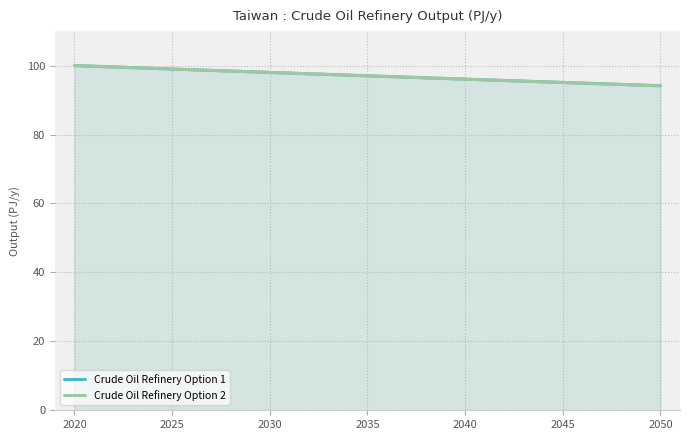

Is it true that Crude Oil Refinery Option 1 equals 97.0 at 2035?

True